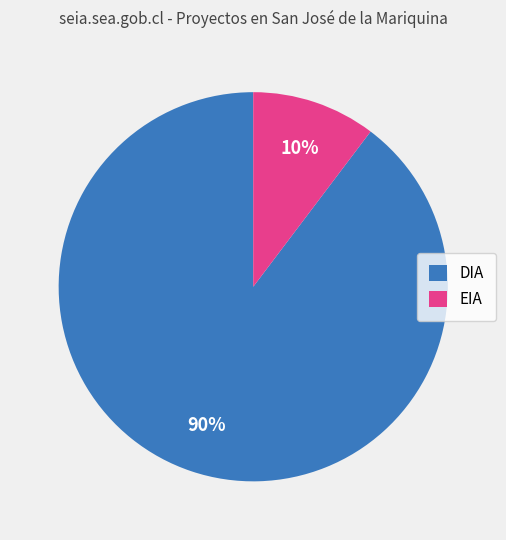

To the nearest percent, what percentage of the pie is EIA?

10%